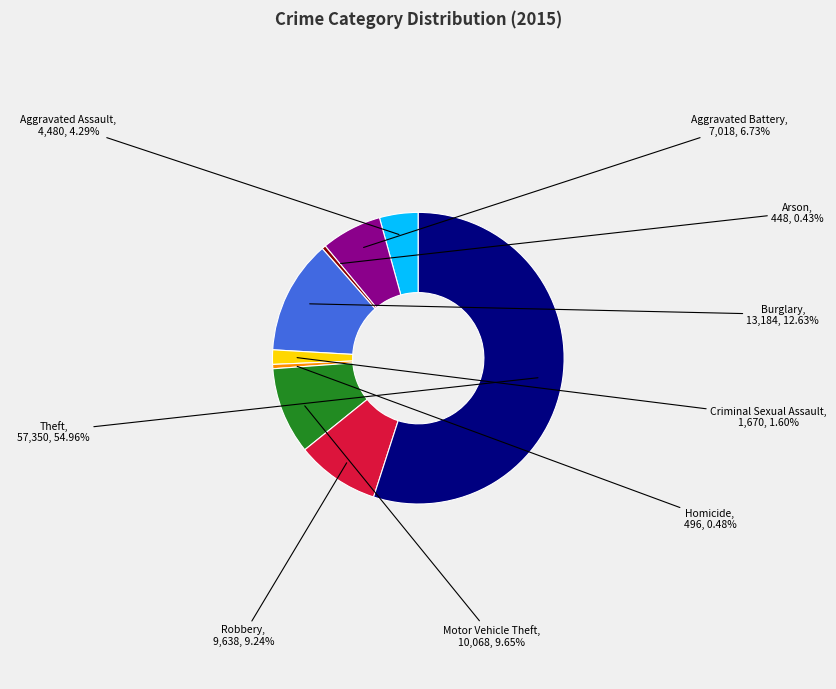

Count the number of slices in the pie.

9